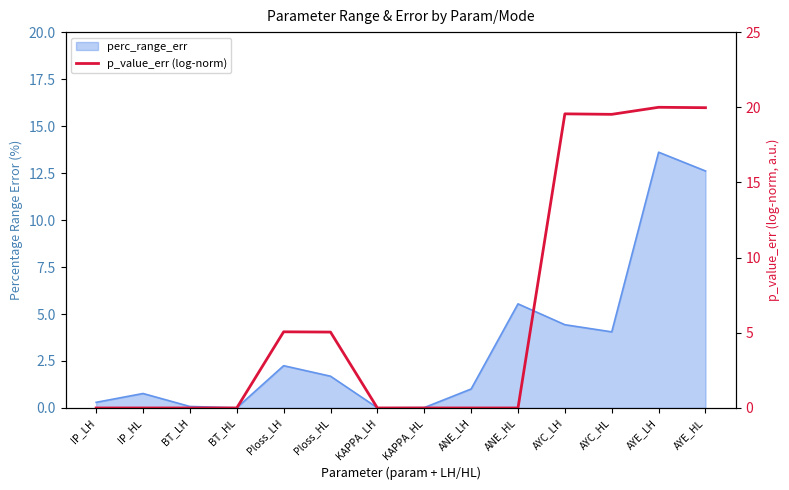

The value at BT_HL is 13.0. True or false?

False